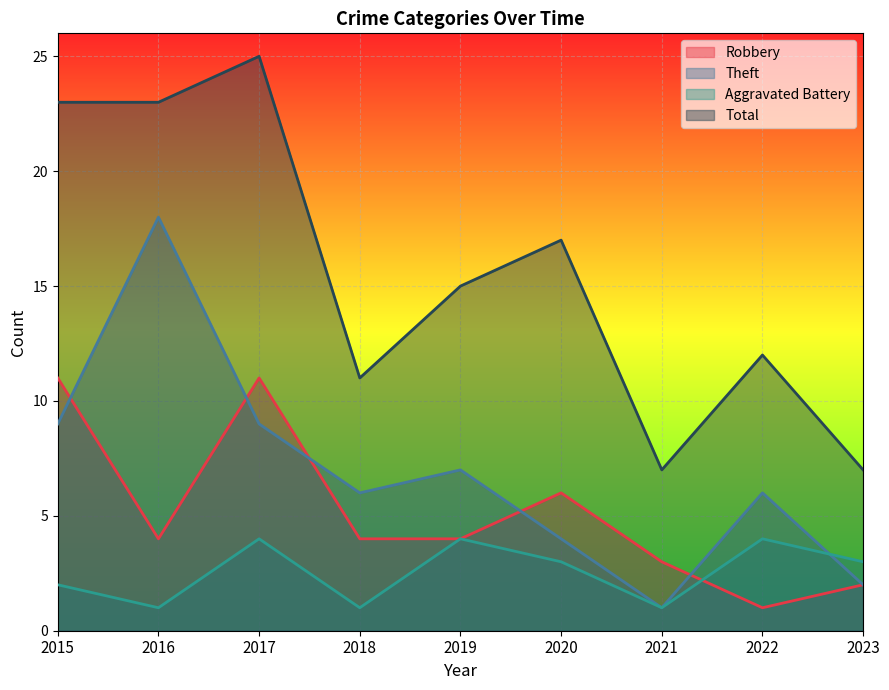

How many lines are shown in the chart?

4